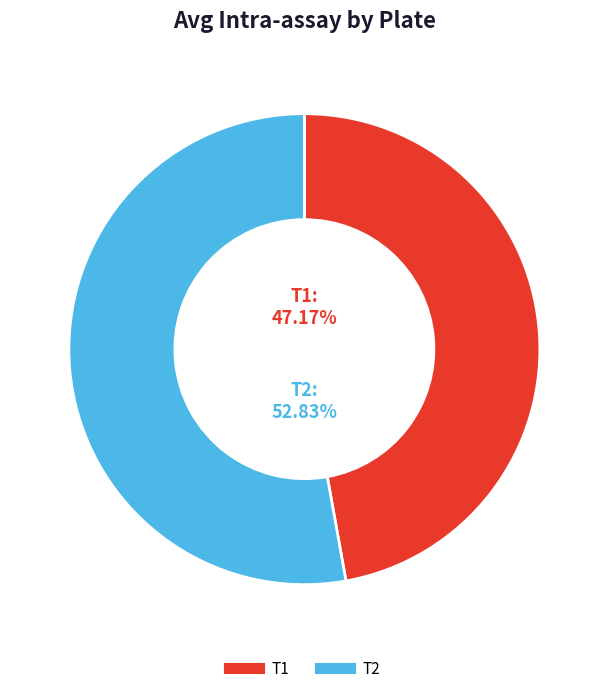

How many slices are in this pie chart?

2